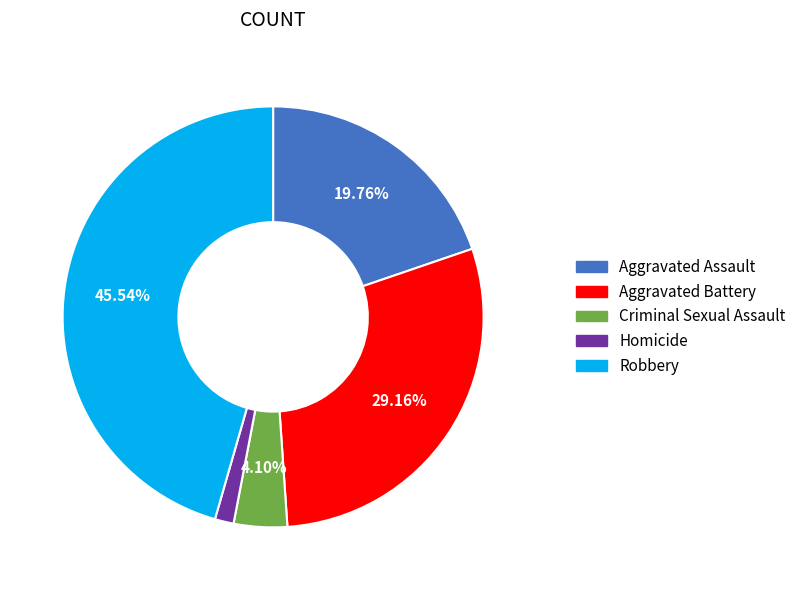

To the nearest percent, what is the combined percentage of Criminal Sexual Assault and Aggravated Assault?

24%